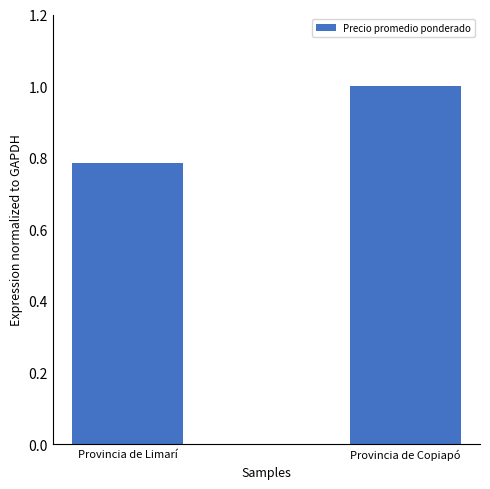

Count the number of categories in the chart.

2